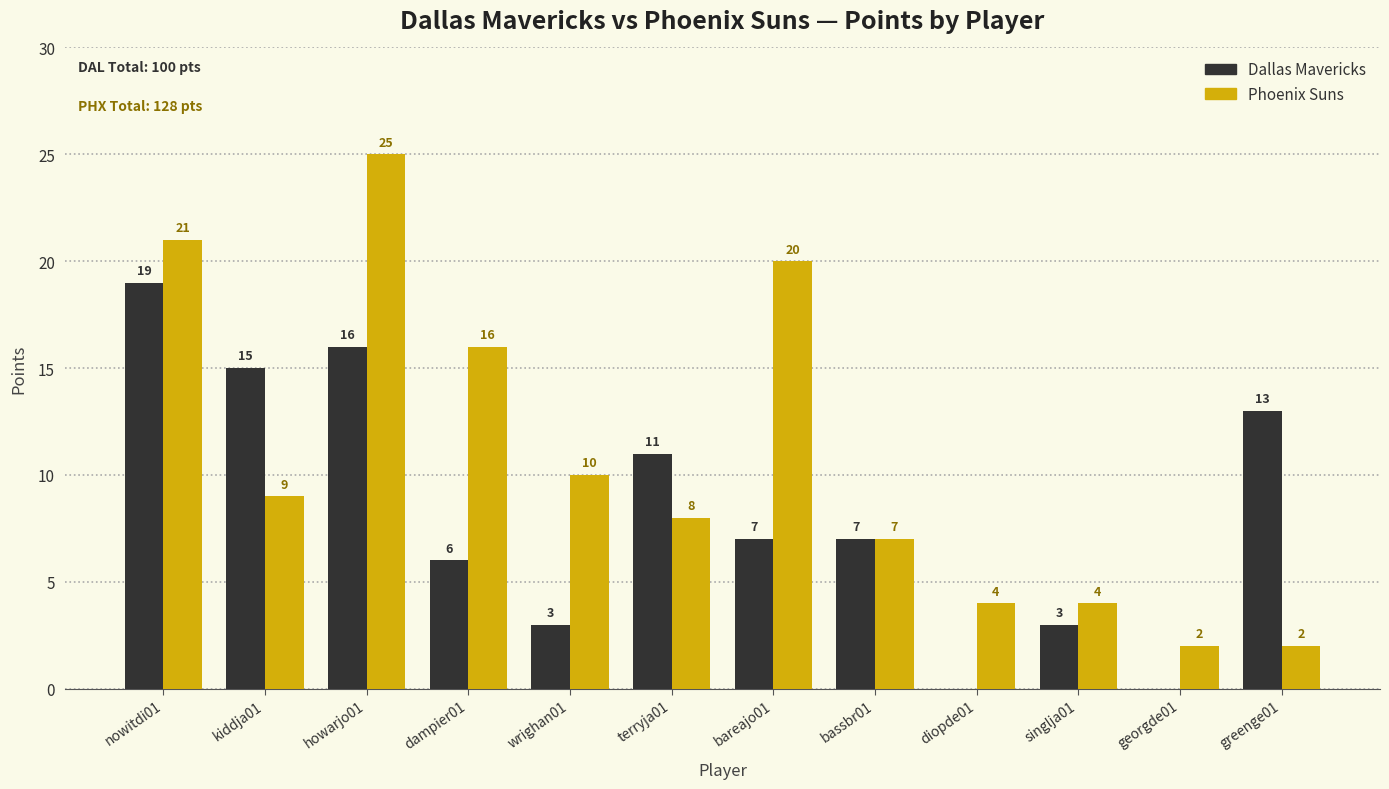

What is the difference between the Dallas Mavericks values at bassbr01 and terryja01?

4